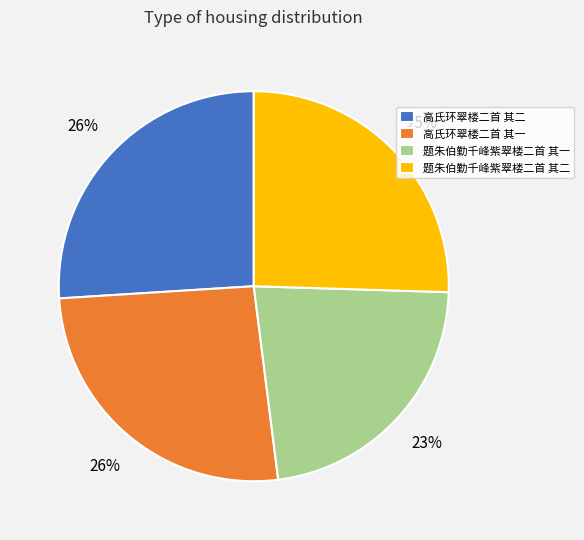

Does 高氏环翠楼二首 其二 account for over 50% of the chart?

No